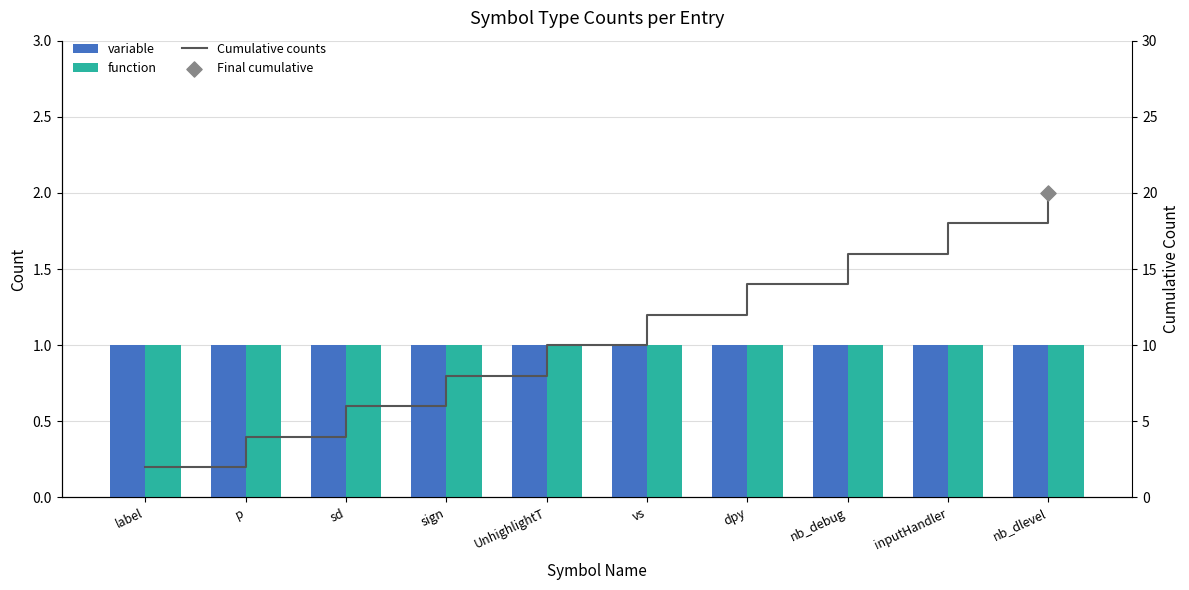

At which category is the sum across all series the highest?

nb_dlevel